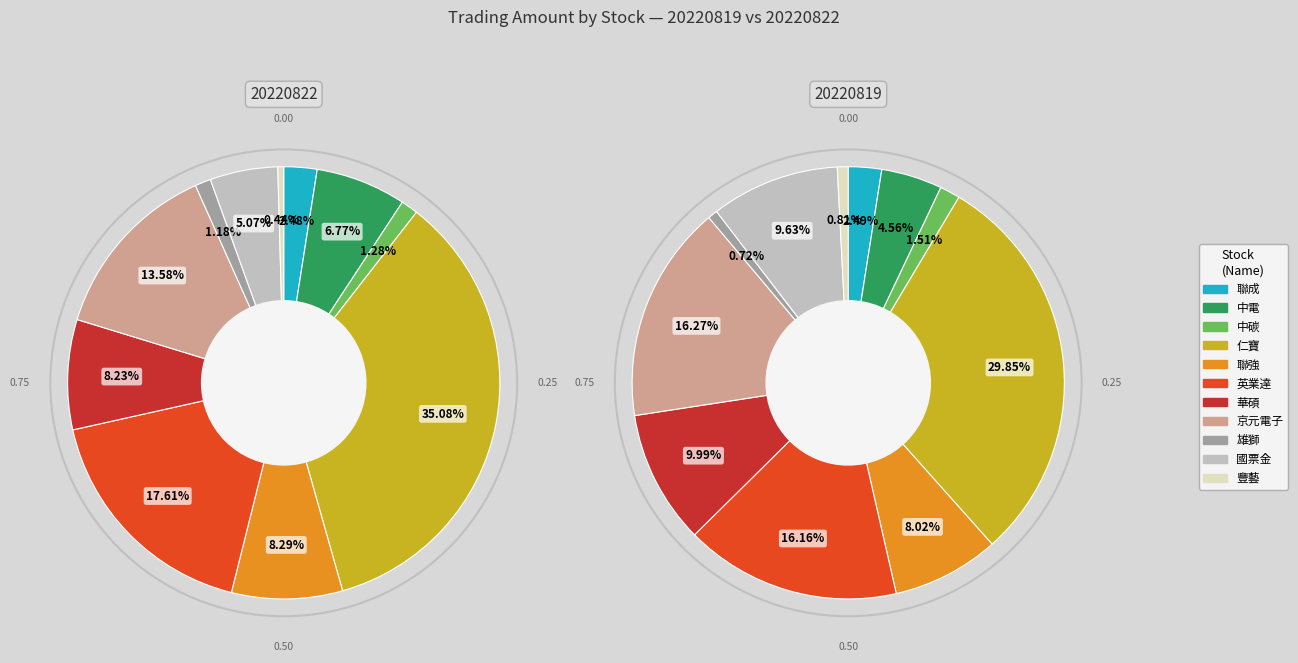

What percentage do 雄獅 and 英業達 together represent?

18.8%